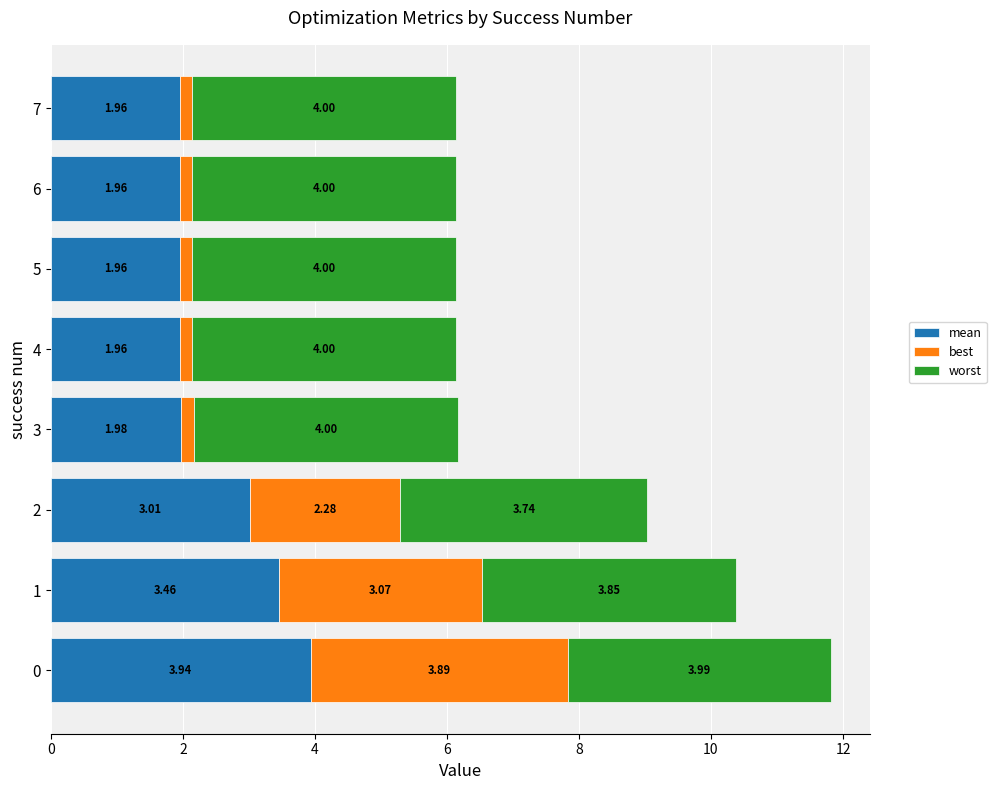

What is the total value across all series at 7?

6.1